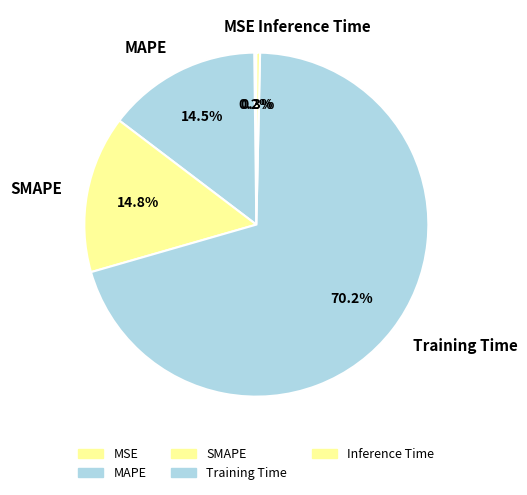

Is Training Time the majority of the pie?

Yes